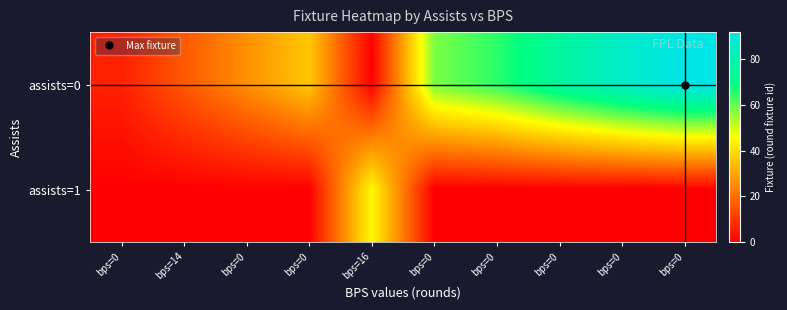

Reading left to right, what are all the values shown in this chart?

assists=0: bps=0=6	bps=14=16	bps=0=26	bps=0=36	bps=16=0	bps=0=58	bps=0=65	bps=0=76	bps=0=85	bps=0=92
assists=1: bps=0=0	bps=14=0	bps=0=0	bps=0=0	bps=16=45	bps=0=0	bps=0=0	bps=0=0	bps=0=0	bps=0=0